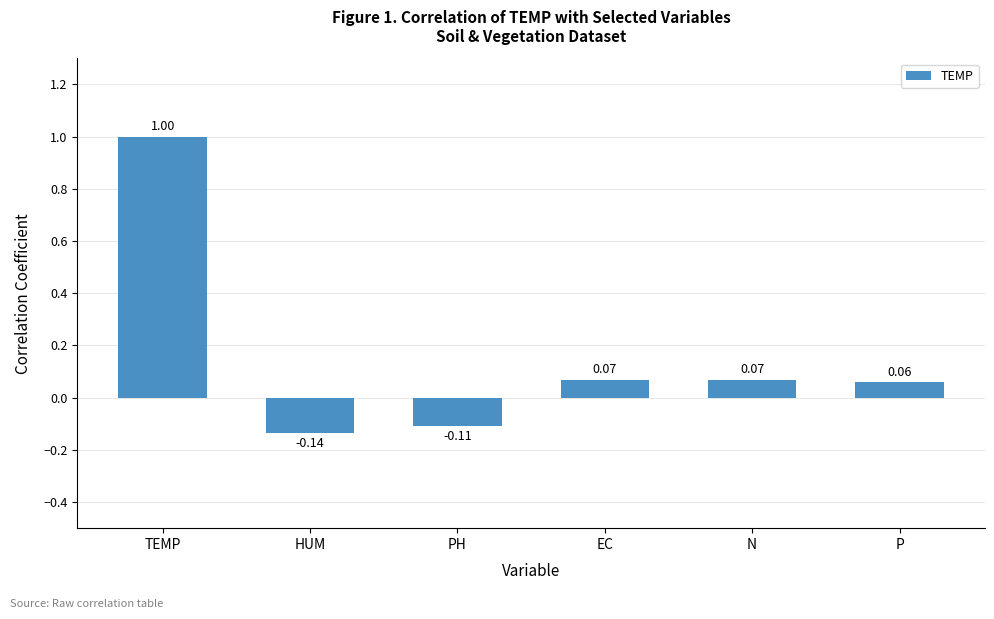

Count the number of data series in this chart.

1